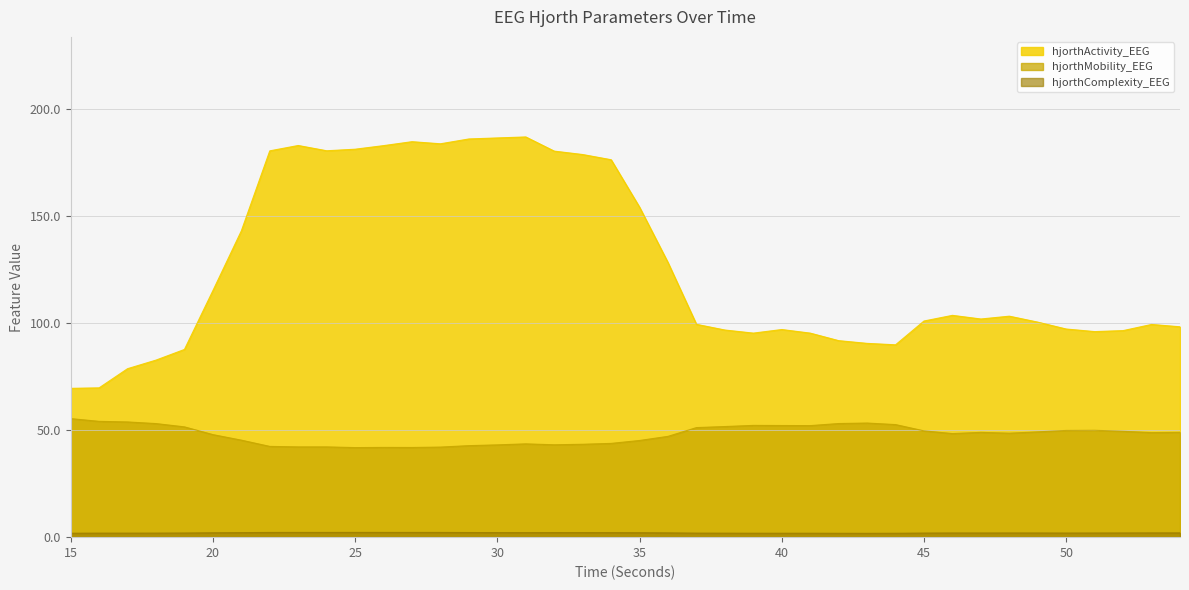

True or false: hjorthComplexity_EEG and hjorthActivity_EEG cross at least once.

False